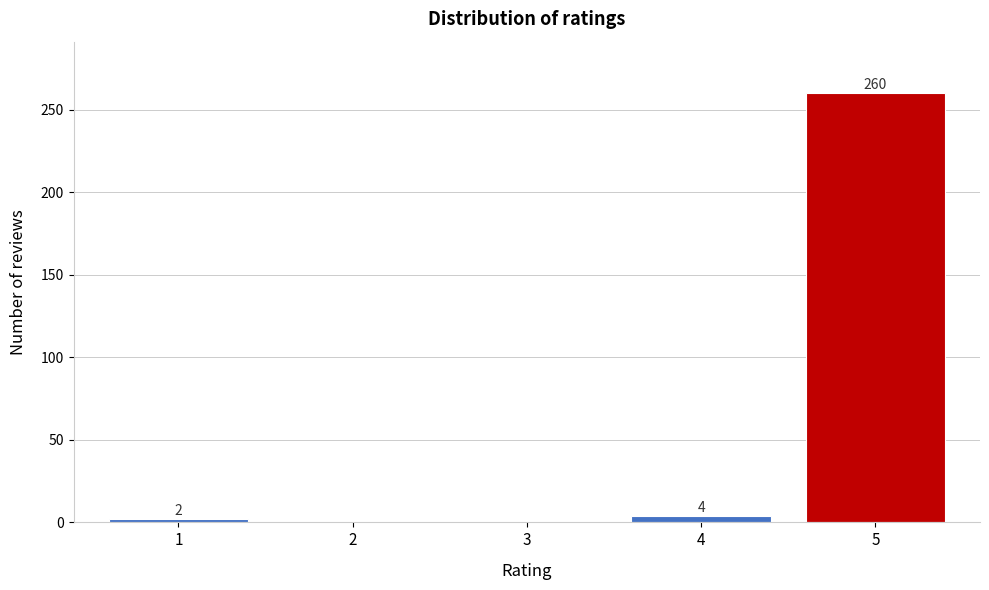

Reading left to right, list all the values displayed in this chart.

1=2	2=0	3=0	4=4	5=260